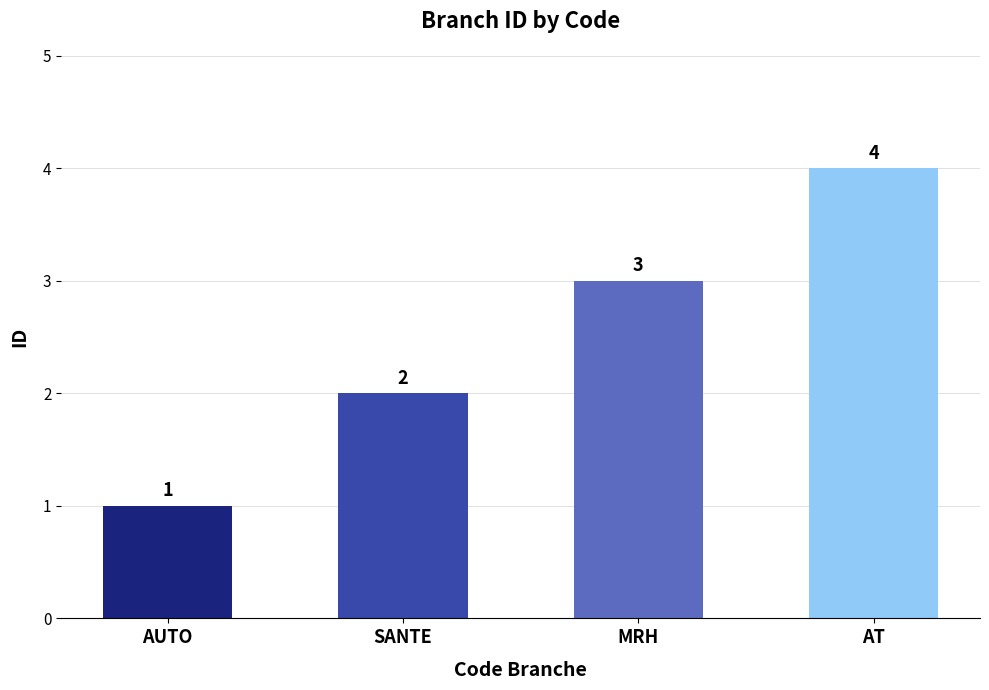

What is the difference between the values at AT and SANTE?

2